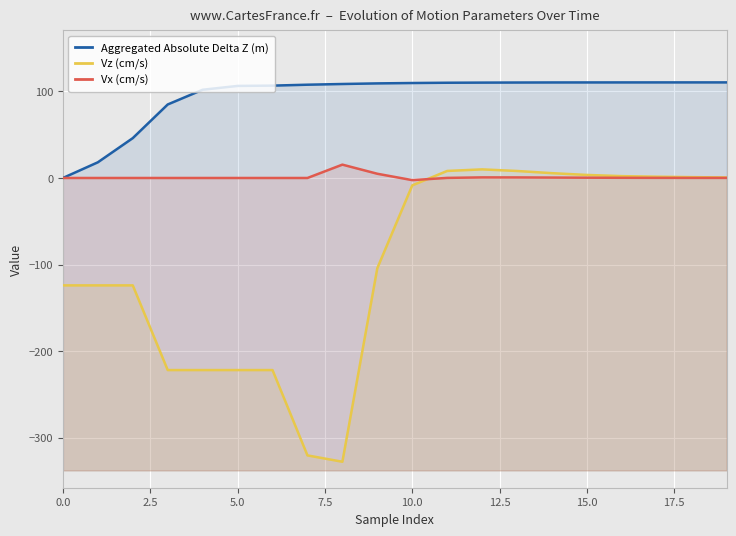

Which series has the largest total across all categories?

Aggregated Absolute Delta Z (m)